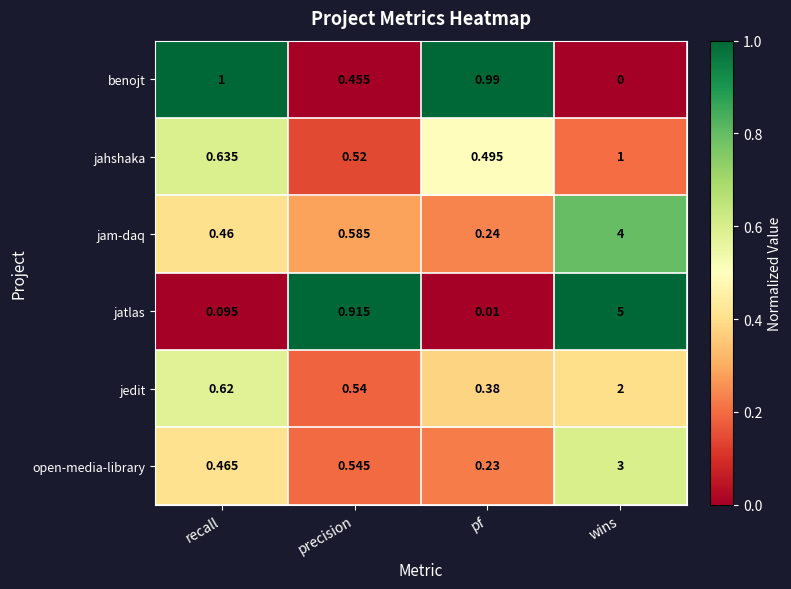

What is the maximum value shown in the chart?

5.0